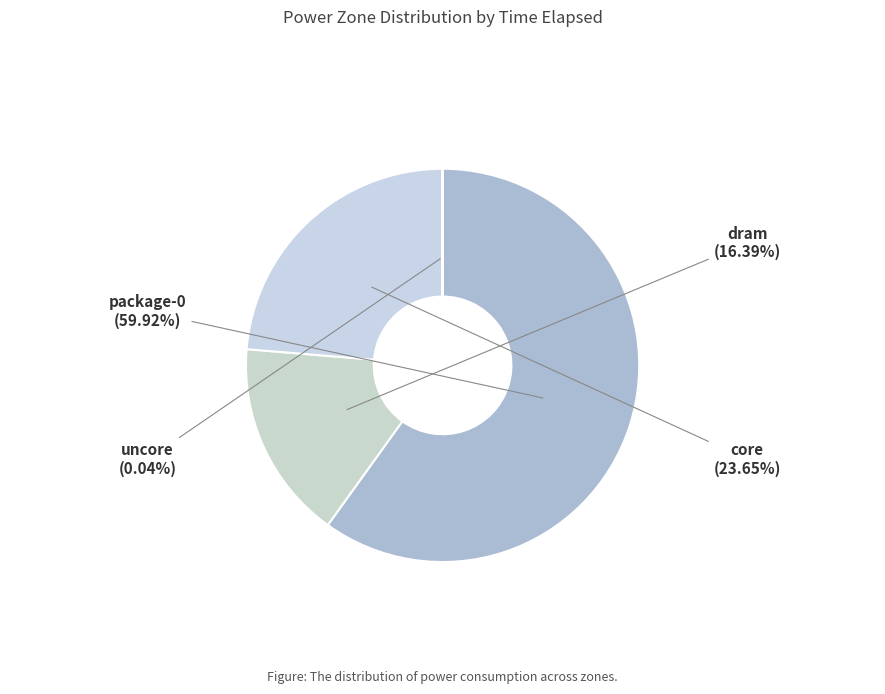

To the nearest percent, what is the difference between the dram and package-0 slice percentages?

44%